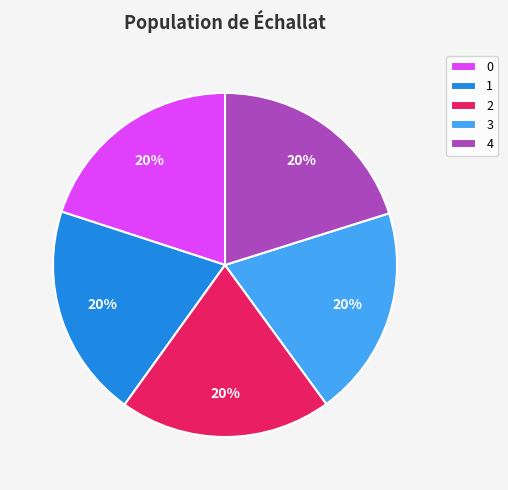

Is the sum of 4 and 3 greater than half?

No